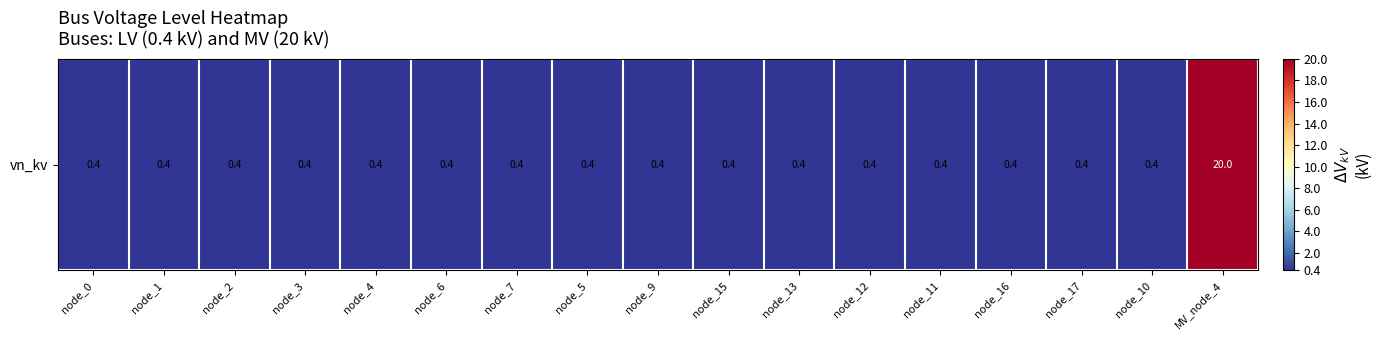

Reading right to left, transcribe all the data shown in this chart.

MV_node_4=20.0	node_10=0.4	node_17=0.4	node_16=0.4	node_11=0.4	node_12=0.4	node_13=0.4	node_15=0.4	node_9=0.4	node_5=0.4	node_7=0.4	node_6=0.4	node_4=0.4	node_3=0.4	node_2=0.4	node_1=0.4	node_0=0.4